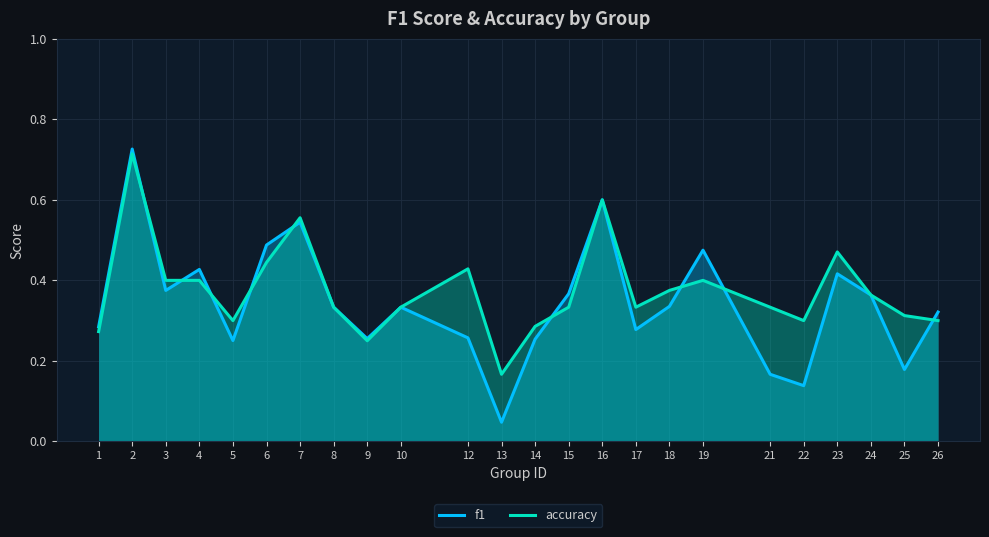

What is the difference between the second highest and minimum values in the accuracy series?

0.4